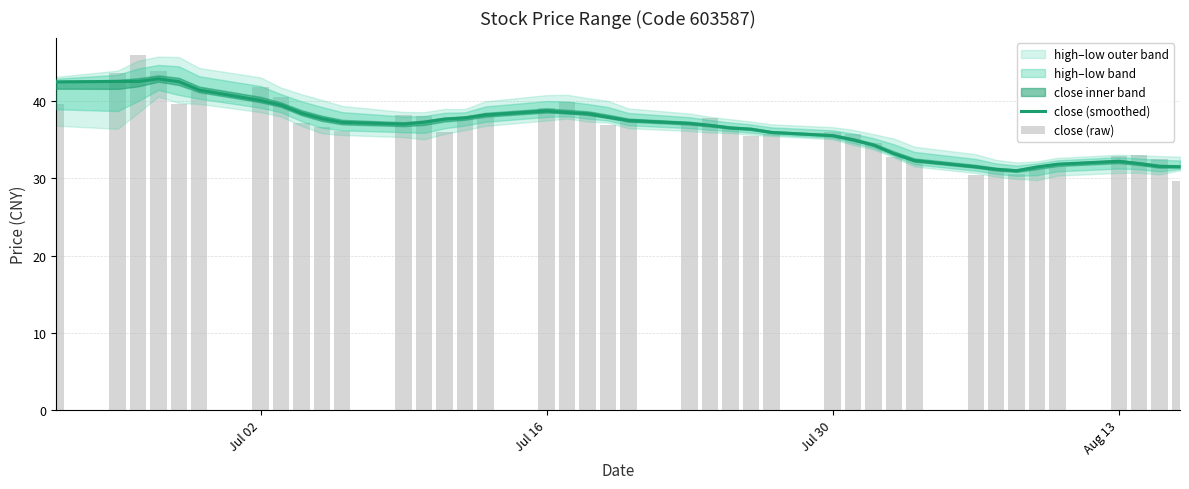

What is the lowest value of the close (raw) series?

29.6